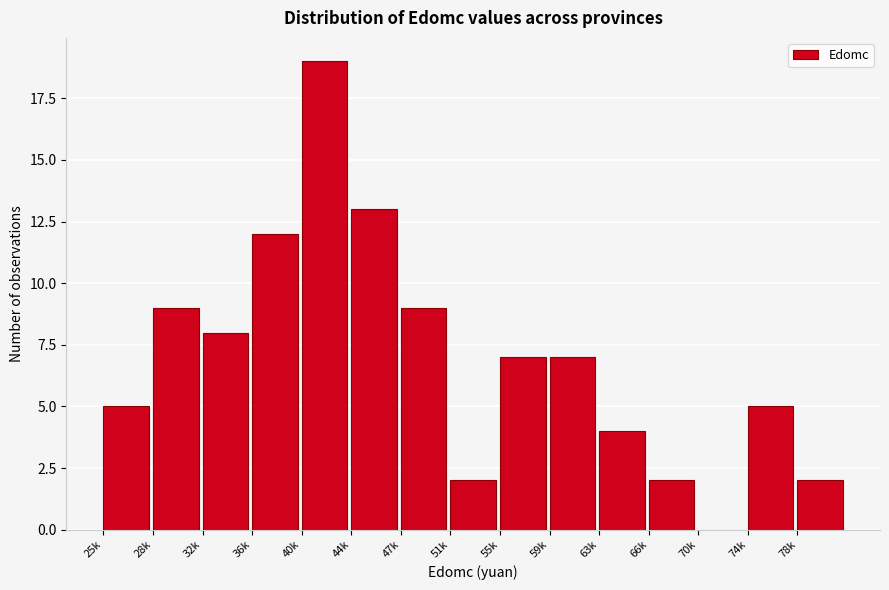

Reading left to right, list all the values displayed in this chart.

25k=5	28k=9	32k=8	36k=12	40k=19	44k=13	47k=9	51k=2	55k=7	59k=7	63k=4	66k=2	70k=0	74k=5	78k=2